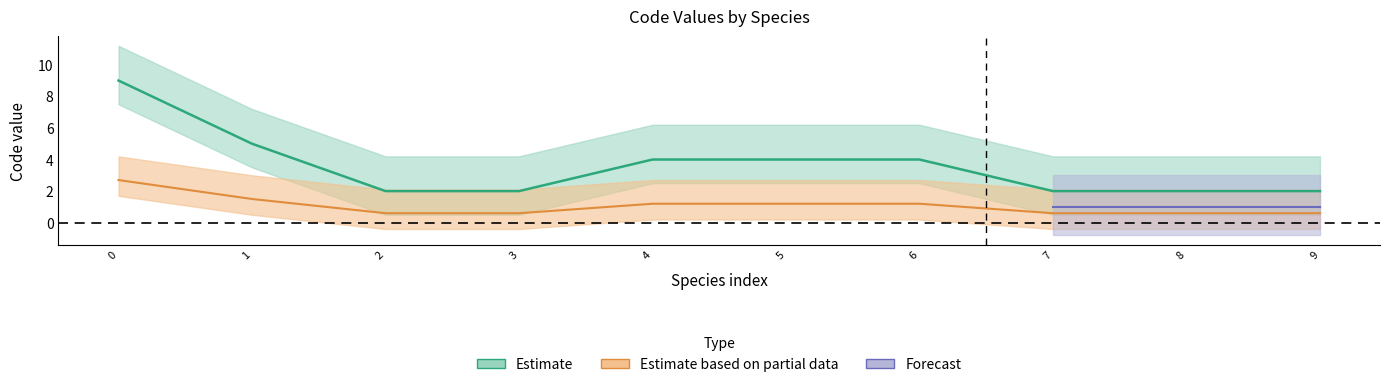

What is the value of the 8th point from the left?

2